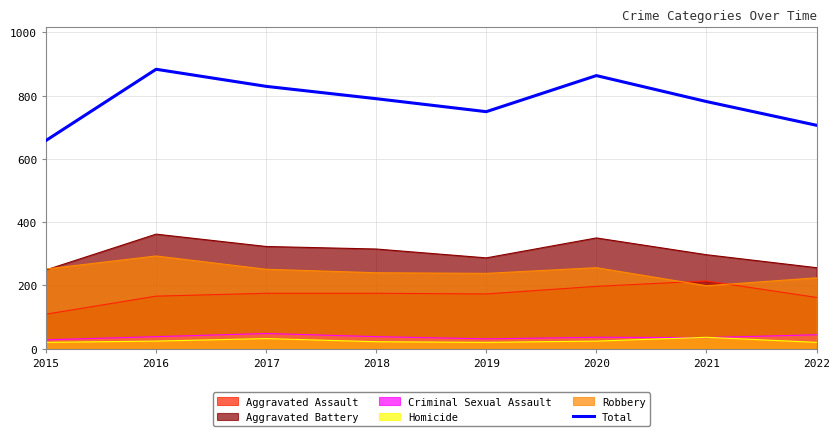

List the labels in order of value, smallest first.

2015, 2022, 2019, 2021, 2018, 2017, 2020, 2016